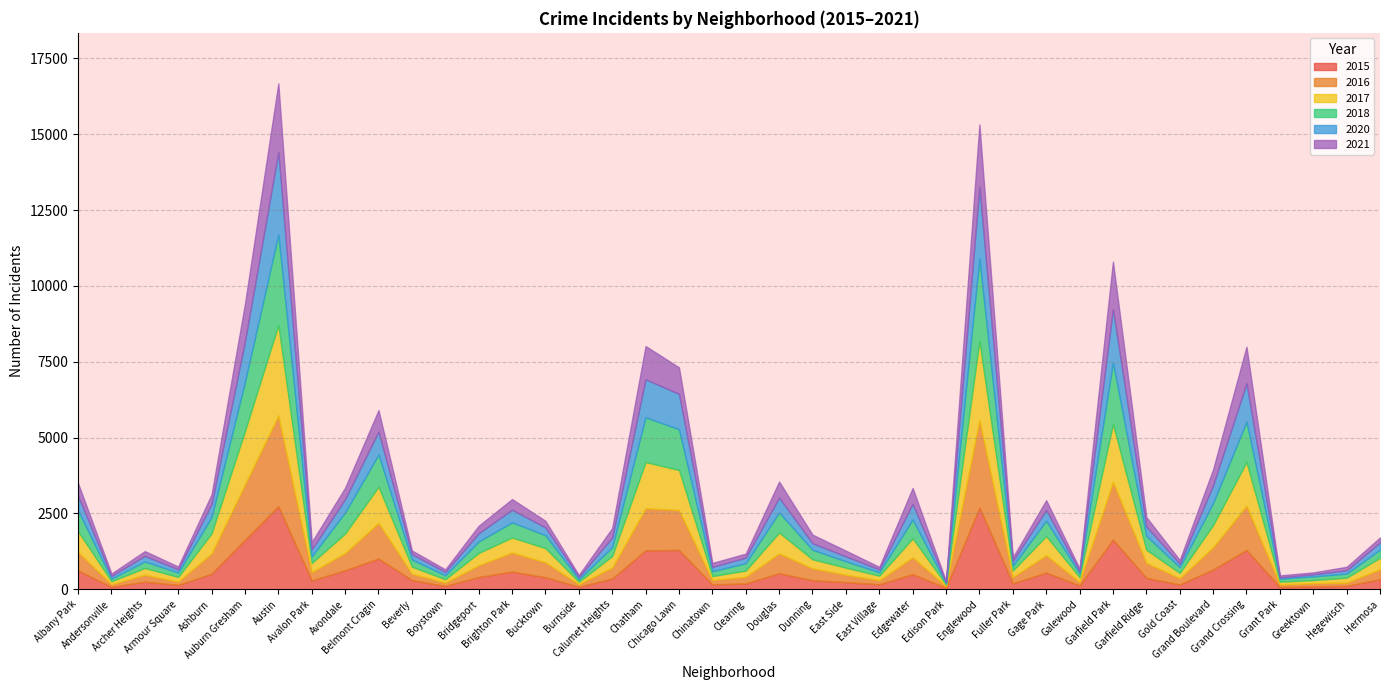

At which category is the sum across all series the highest?

Austin